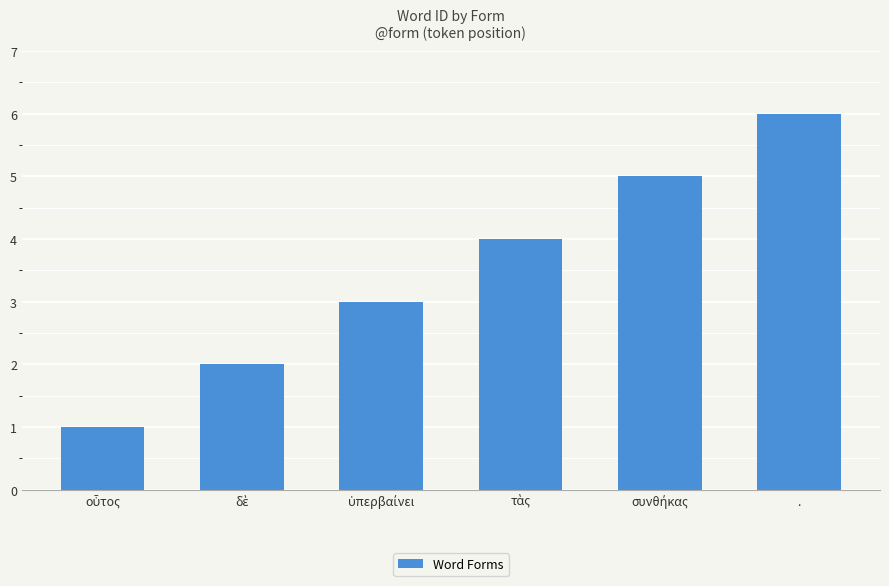

The chart shows a value of 2 at .. True or false?

False